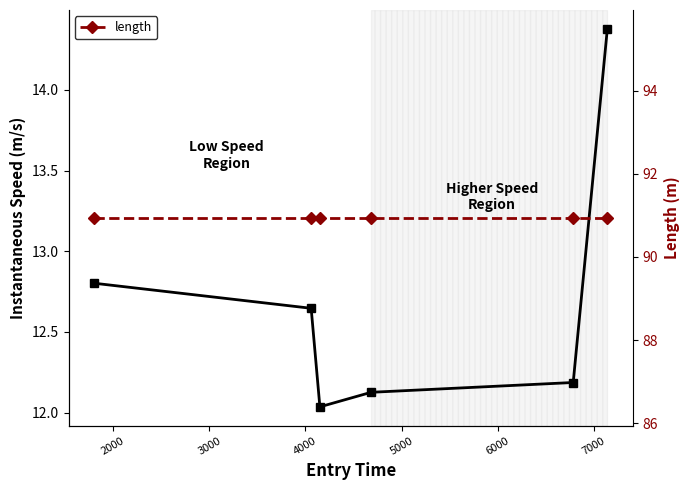

What is the minimum value for length?

90.9